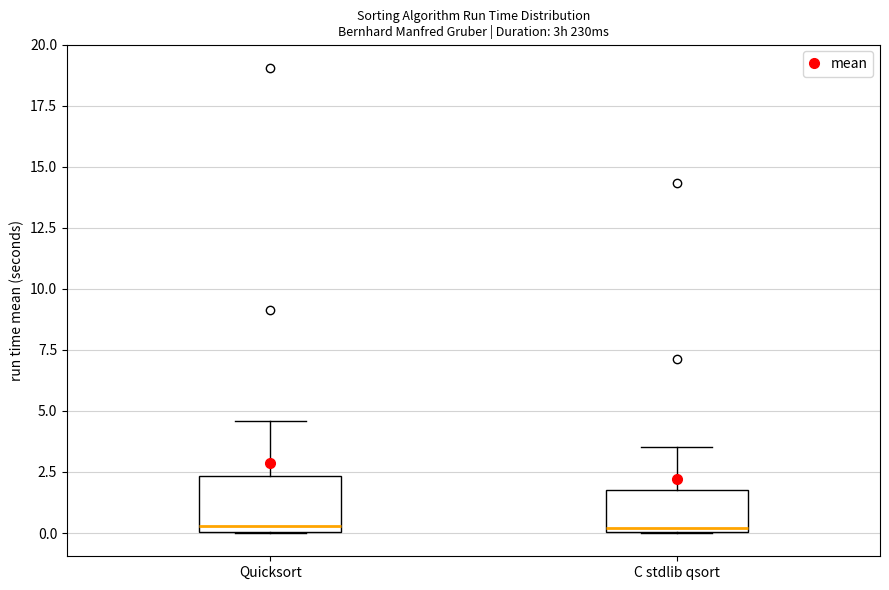

Reading left to right, transcribe this box plot: for each box, give where its median line is, the range the box spans, and where its two whiskers end, as read against the y-axis. The values are not printed on the chart, so give them approximately, as read against the axis.

Quicksort: median 0.5, box 0.0 to 2.5, whiskers 0.0 to 4.5
C stdlib qsort: median 0.0 (just above the box's lower edge), box 0.0 to 1.5, whiskers 0.0 to 3.5